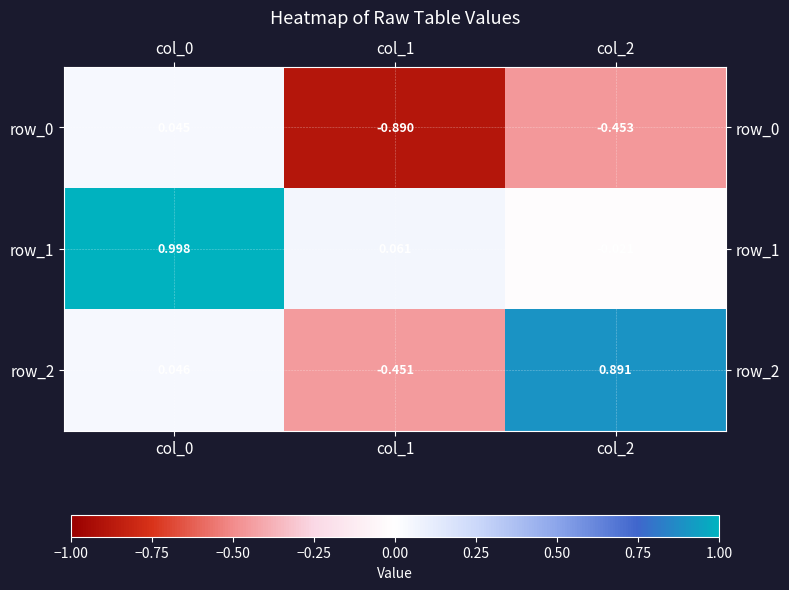

Is the value of row_2 at col_0 greater than the value of row_0 at col_2?

Yes